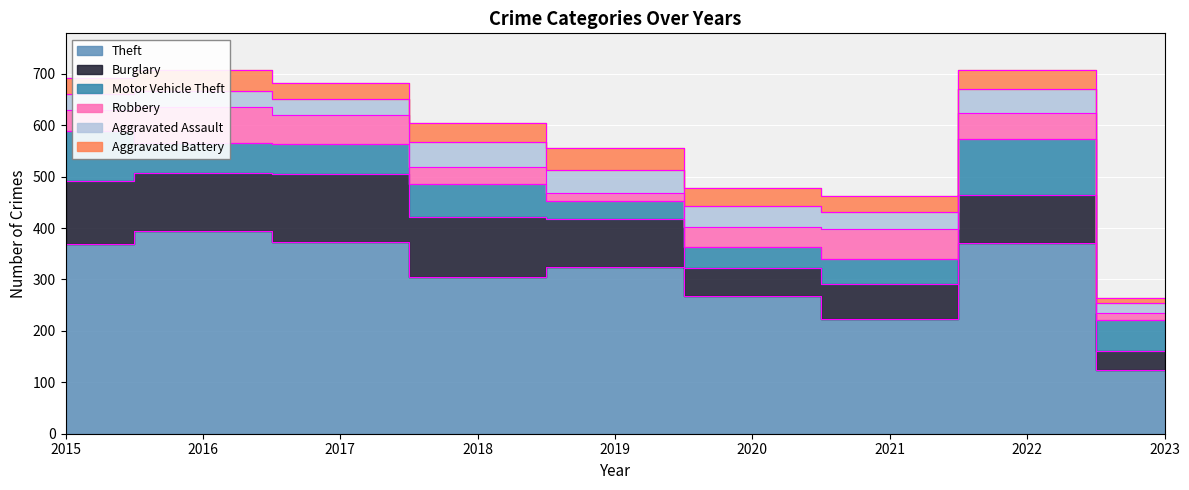

At which category does the chart reach its peak across all series?

2016